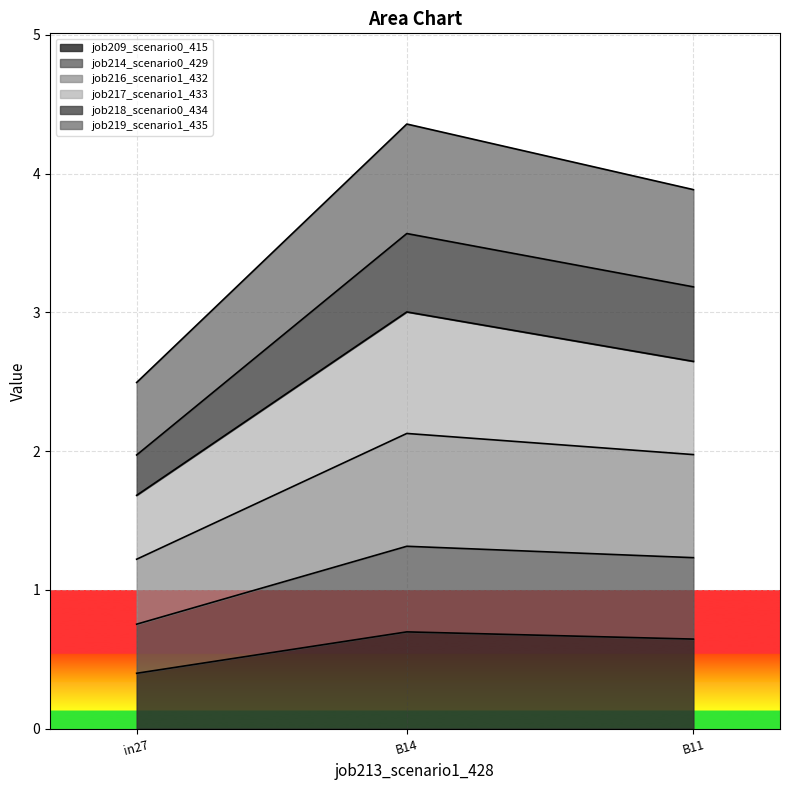

True or false: job209_scenario0_415 has a value of 0.6 at B11.

True